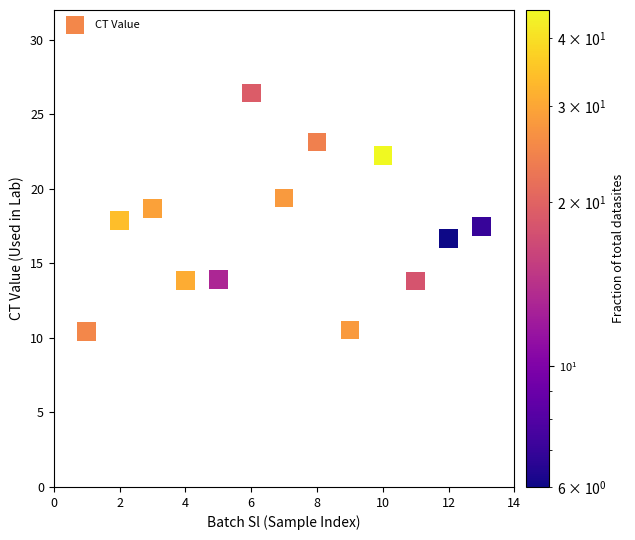

What is the range of X values (max minus min)?

12.0